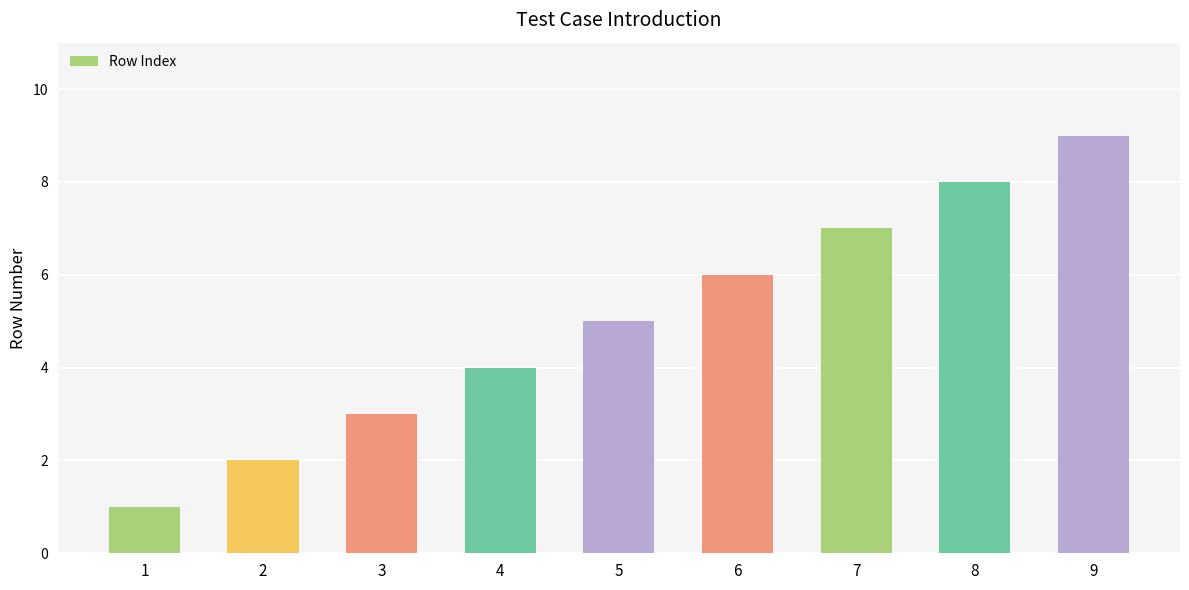

What is the value of the 9th bar from the left?

9